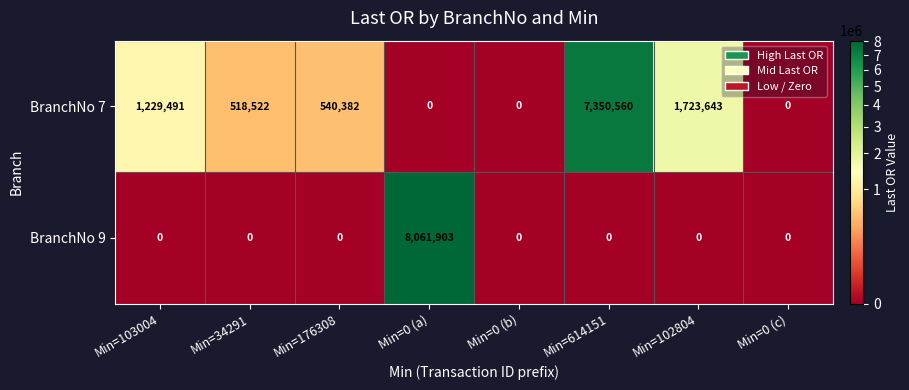

Reading left to right, extract all data points from this chart.

BranchNo 7: Min=103004=1229491	Min=34291=518522	Min=176308=540382	Min=0 (a)=0	Min=0 (b)=0	Min=614151=7350560	Min=102804=1723643	Min=0 (c)=0
BranchNo 9: Min=103004=0	Min=34291=0	Min=176308=0	Min=0 (a)=8061903	Min=0 (b)=0	Min=614151=0	Min=102804=0	Min=0 (c)=0